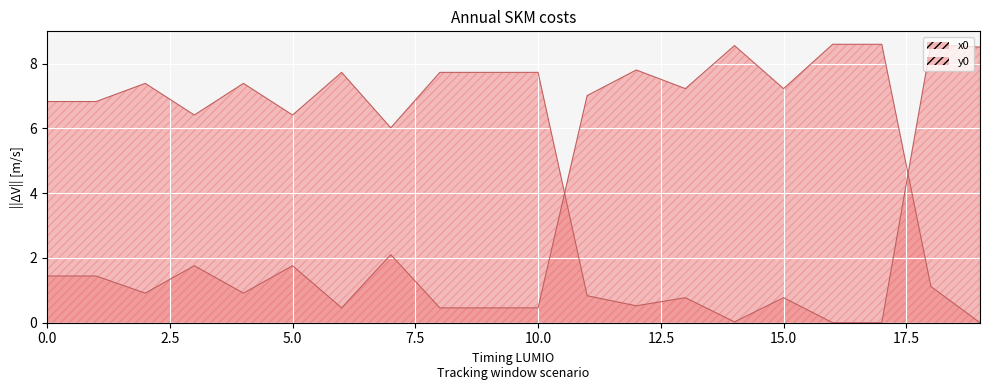

Which series has the widest spread of values?

x0